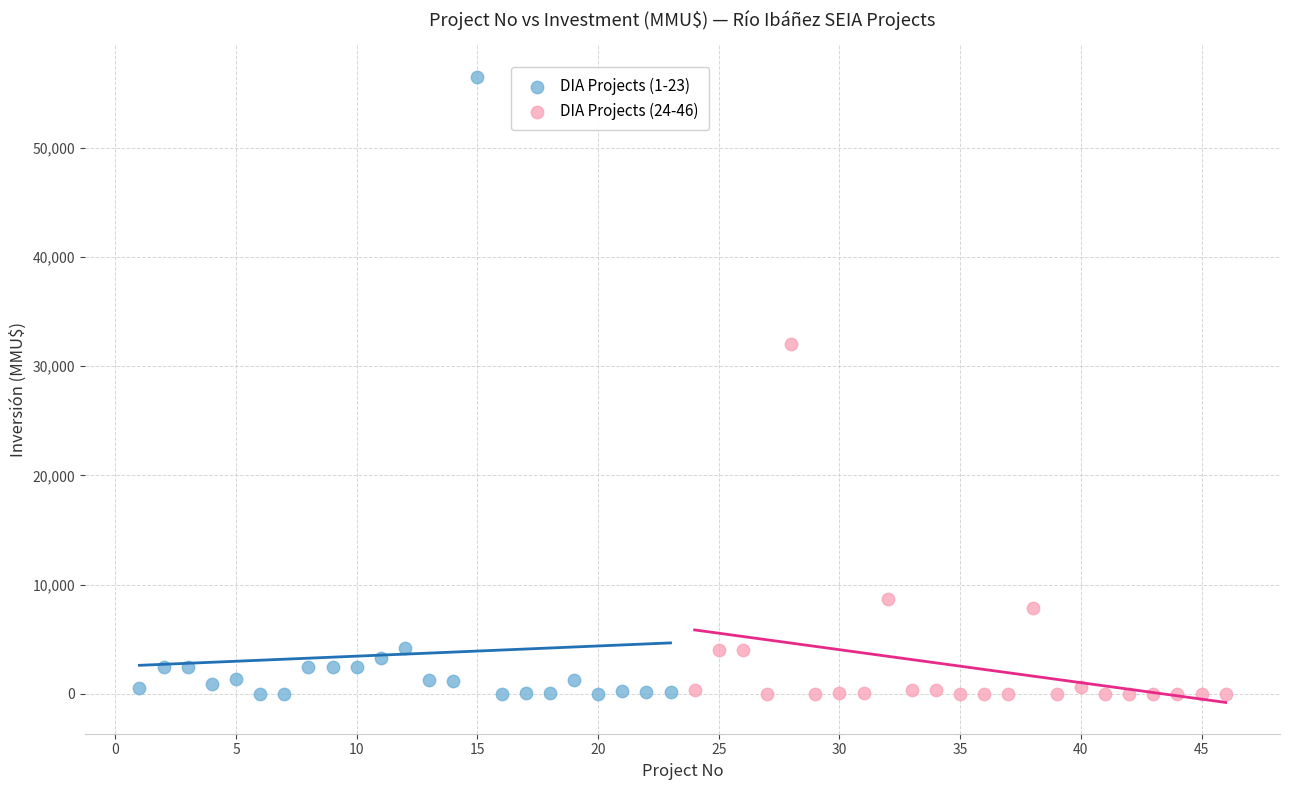

Which series has the widest spread of Y values?

DIA Projects (1-23)